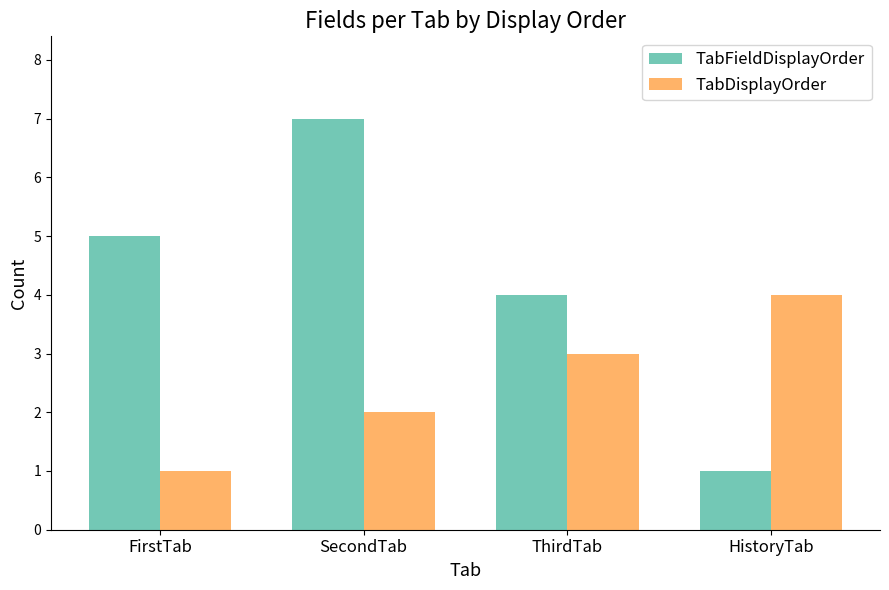

Reading left to right, extract all data points from this chart.

TabFieldDisplayOrder: 5	7	4	1
TabDisplayOrder: 1	2	3	4